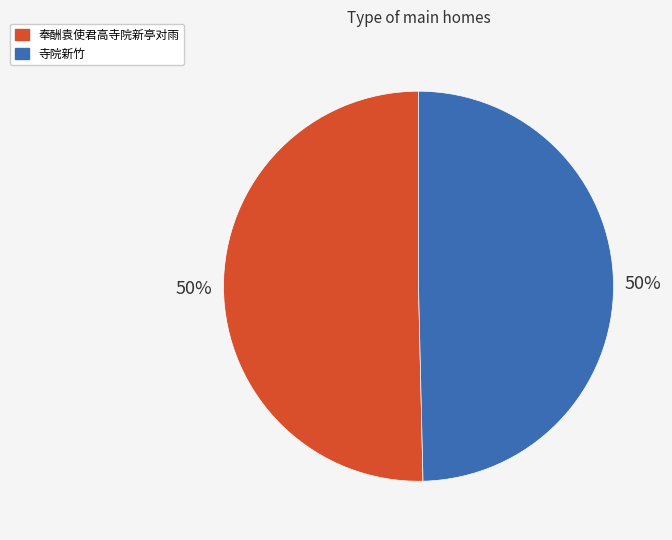

To the nearest percent, what is the average slice percentage?

50%